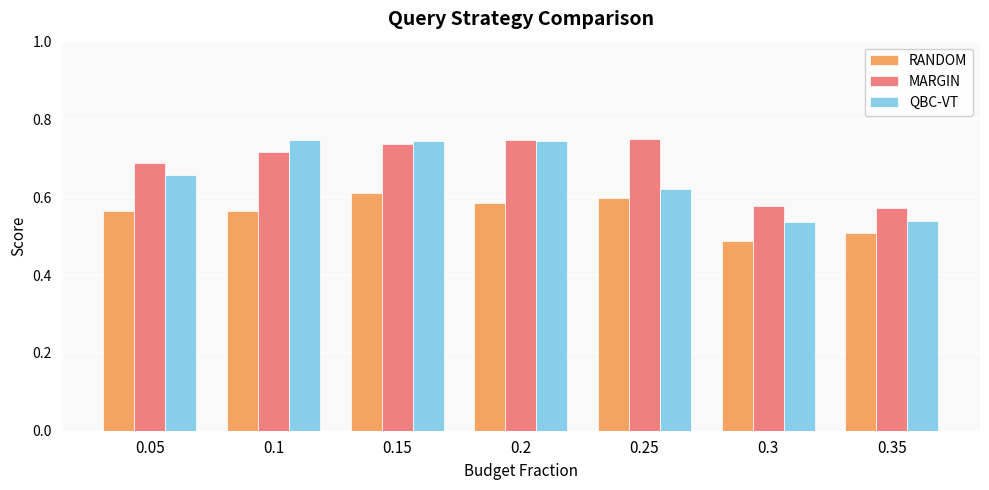

Rank the series by their average value, from highest to lowest.

MARGIN, QBC-VT, RANDOM